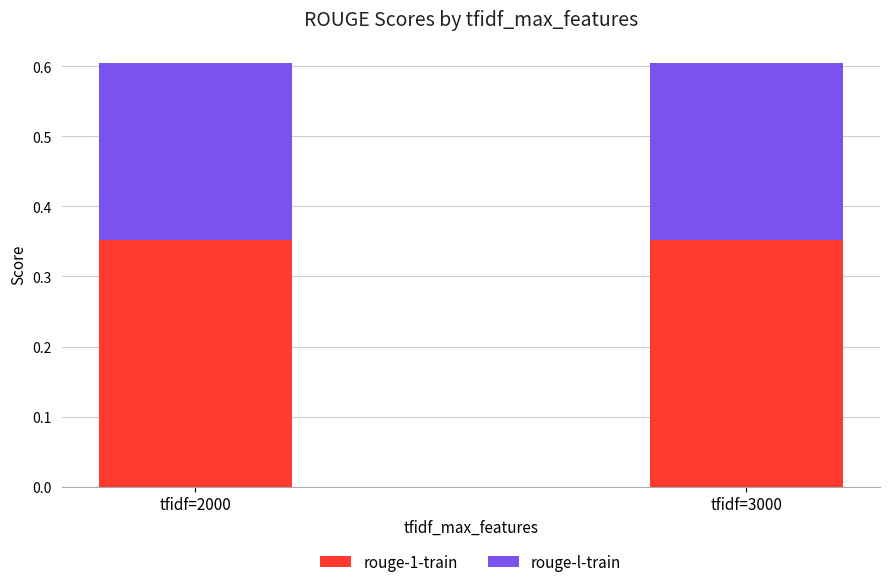

What is the sum of the rouge-1-train values at tfidf=3000 and tfidf=2000?

0.7